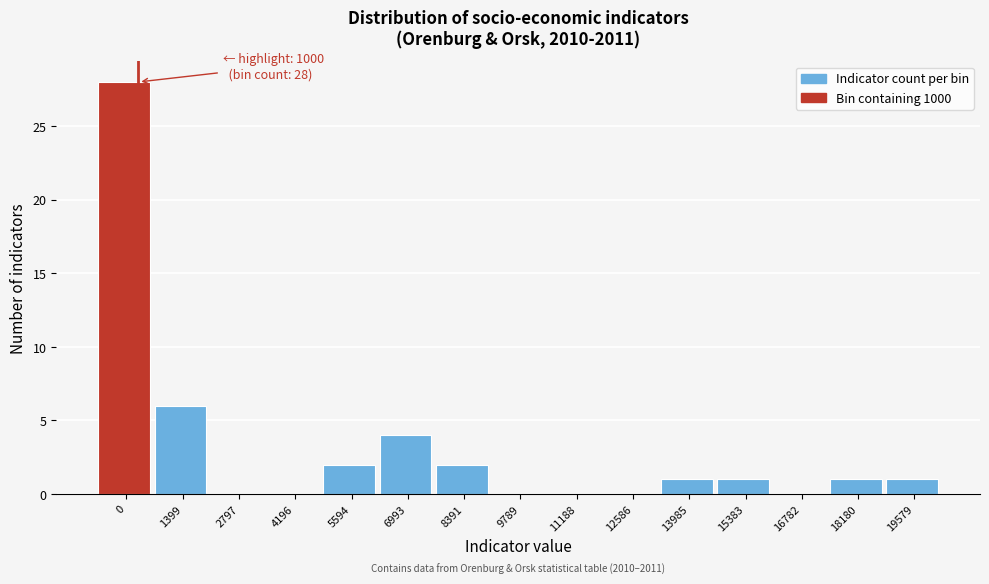

Reading left to right, transcribe all the data shown in this chart.

0=28	1399=6	2797=0	4196=0	5594=2	6993=4	8391=2	9789=0	11188=0	12586=0	13985=1	15383=1	16782=0	18180=1	19579=1